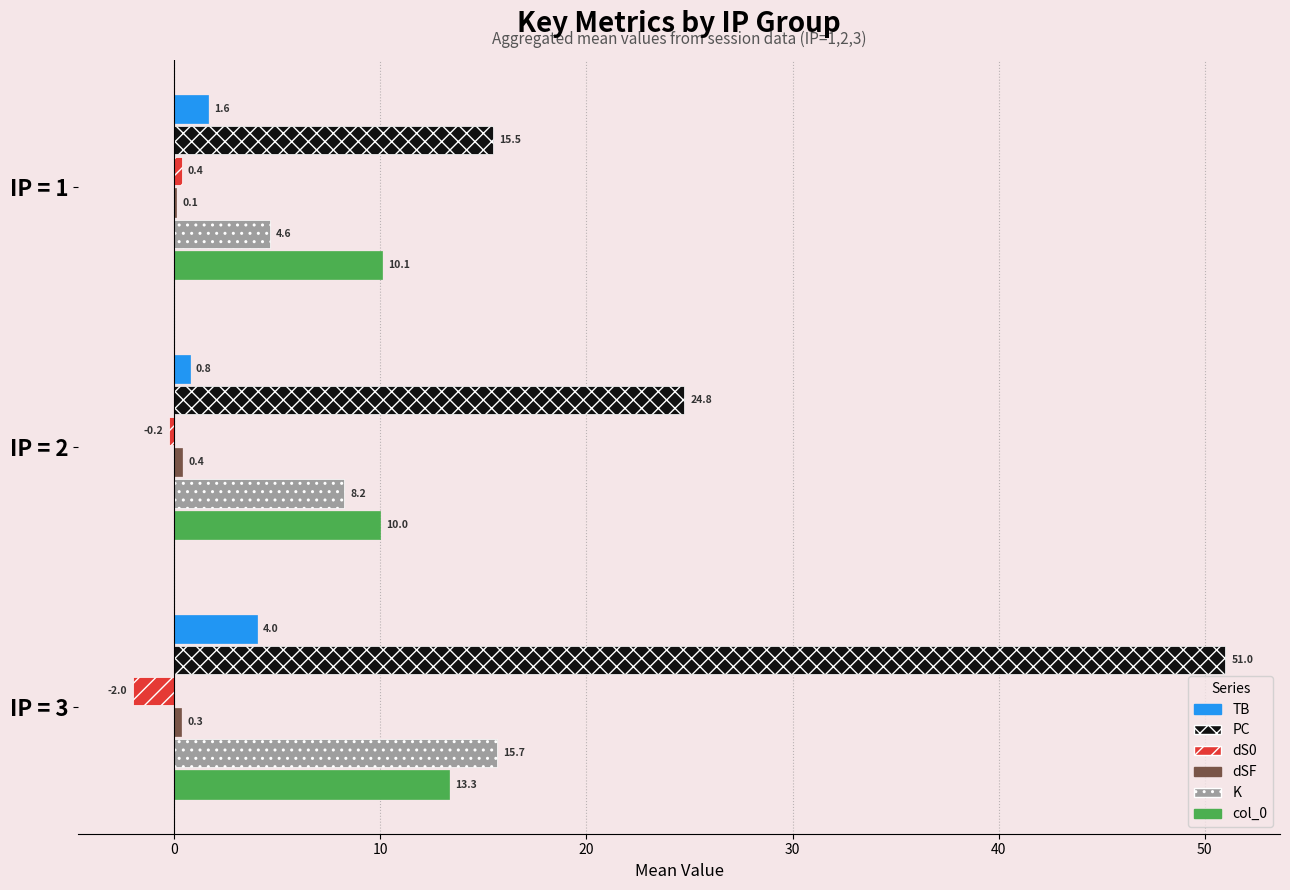

Which series changed the most between IP = 2 and IP = 3?

PC